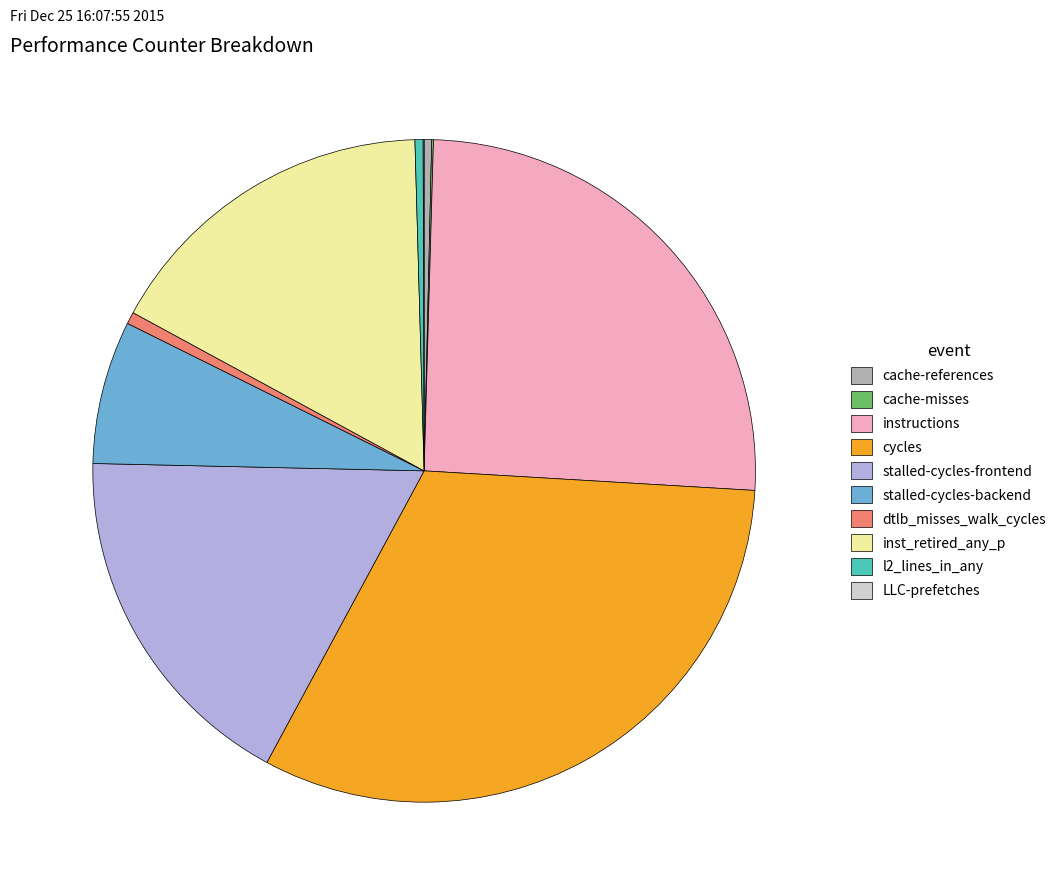

Approximately how many times larger is the value at stalled-cycles-backend compared to inst_retired_any_p?

0.4